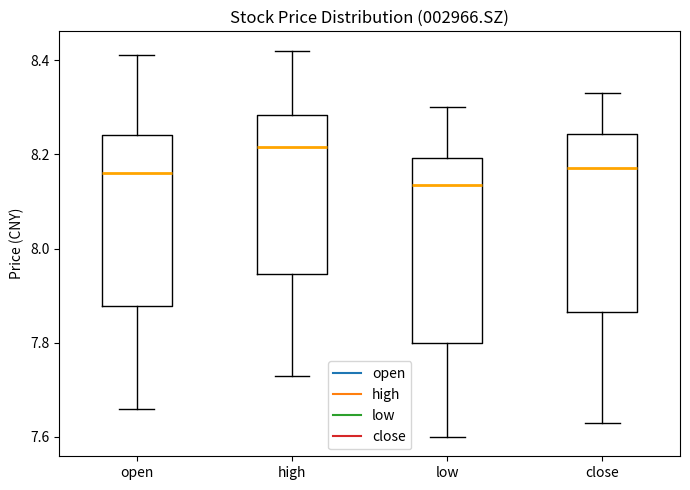

Where does the lower whisker of the box for low end on the y-axis? The values are not printed on the chart, so give them approximately, as read against the axis.

7.60